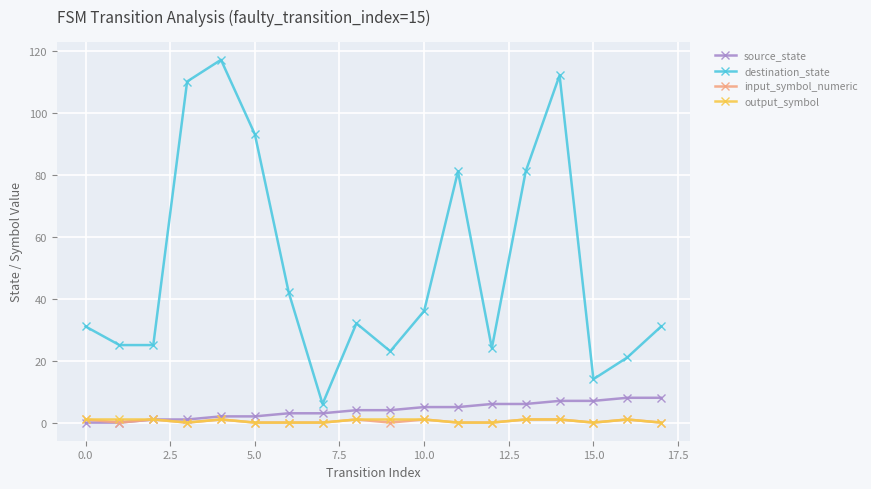

At how many categories does at least one series exceed 91?

4